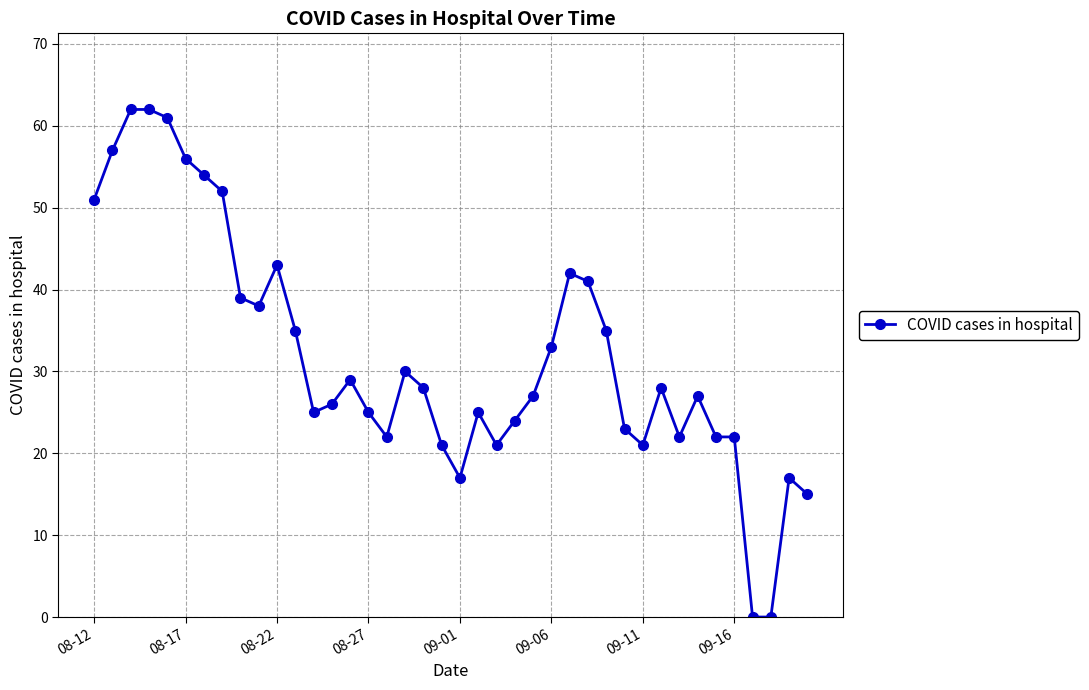

What is the sum of all values?

1278